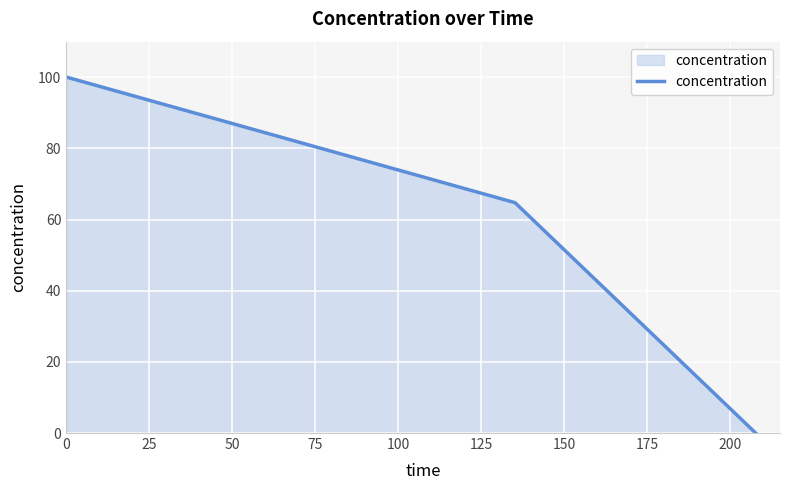

Reading left to right, extract all data points from this chart.

100.0	64.7	0.0